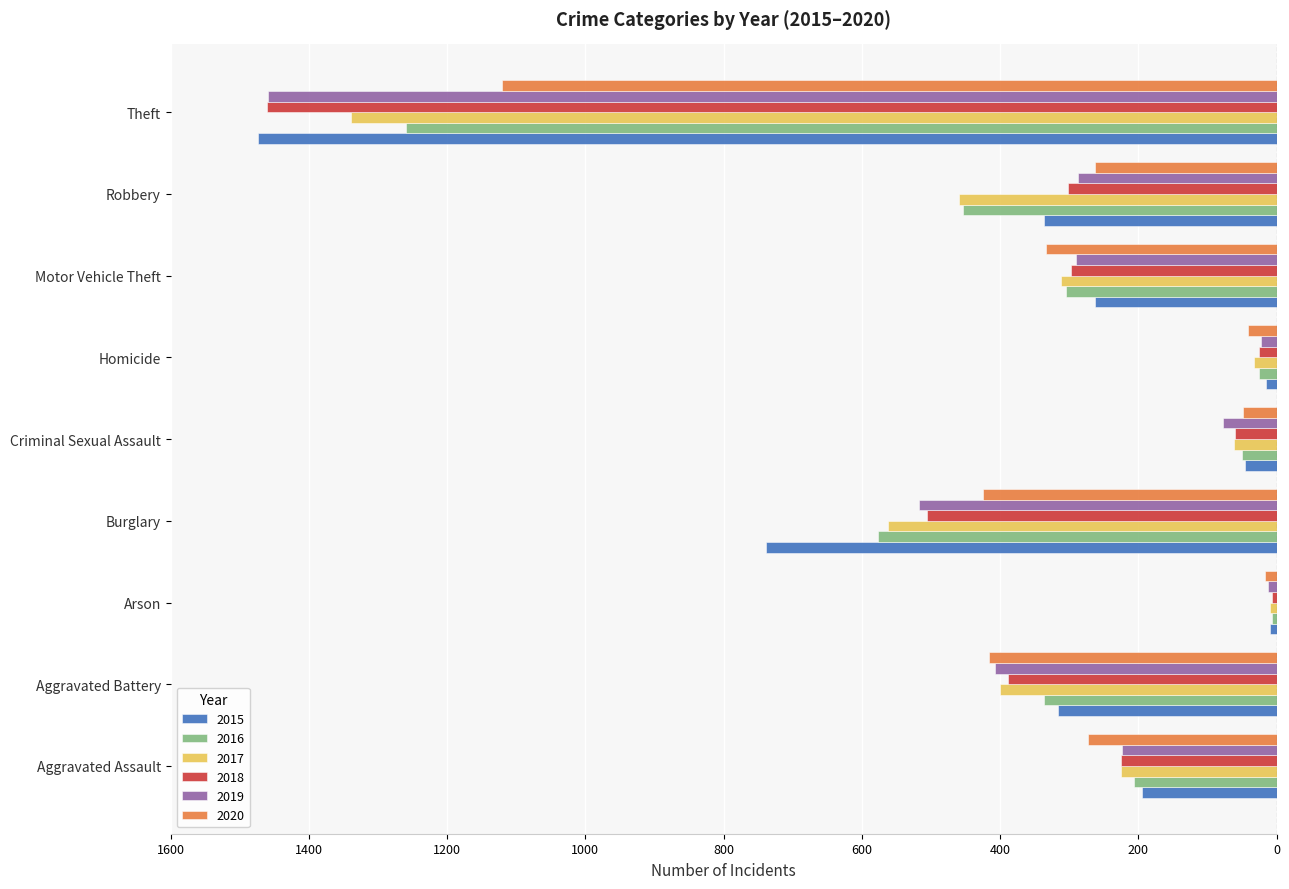

What position from the left is Theft?

9